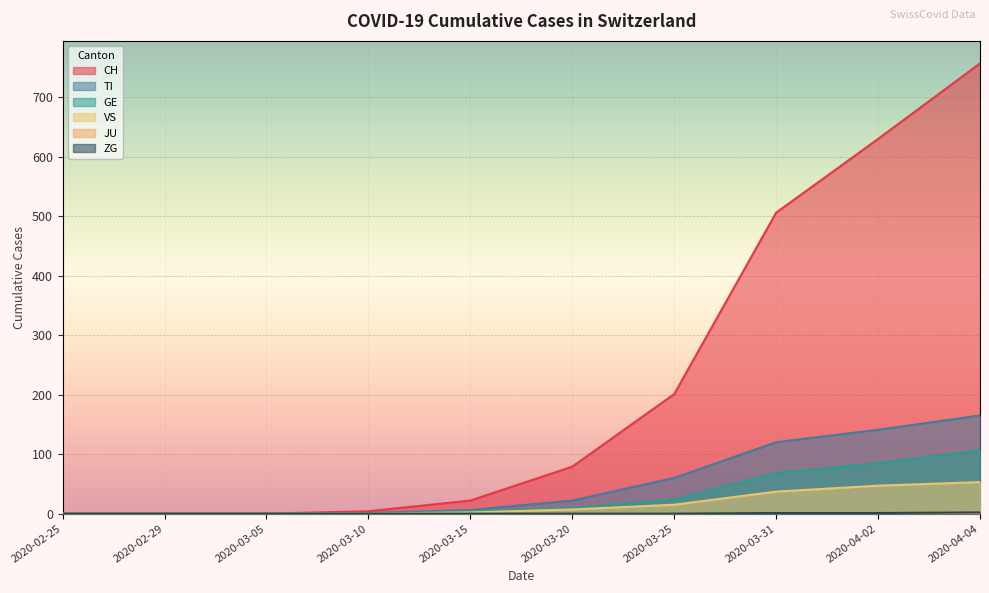

What is the maximum value shown in the chart?

757